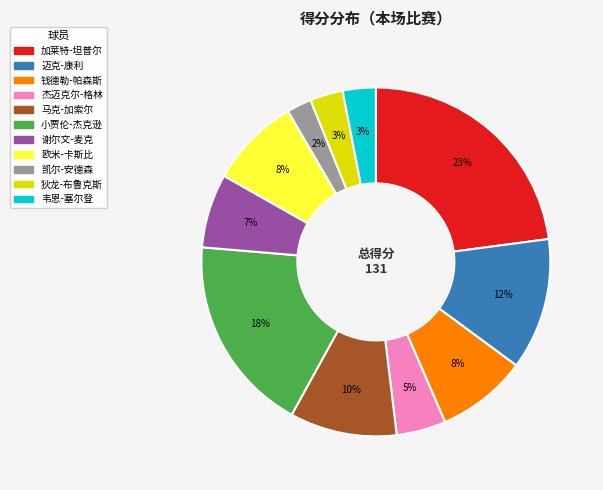

Combined, do 狄龙-布鲁克斯 and 凯尔-安德森 account for over 50%?

No